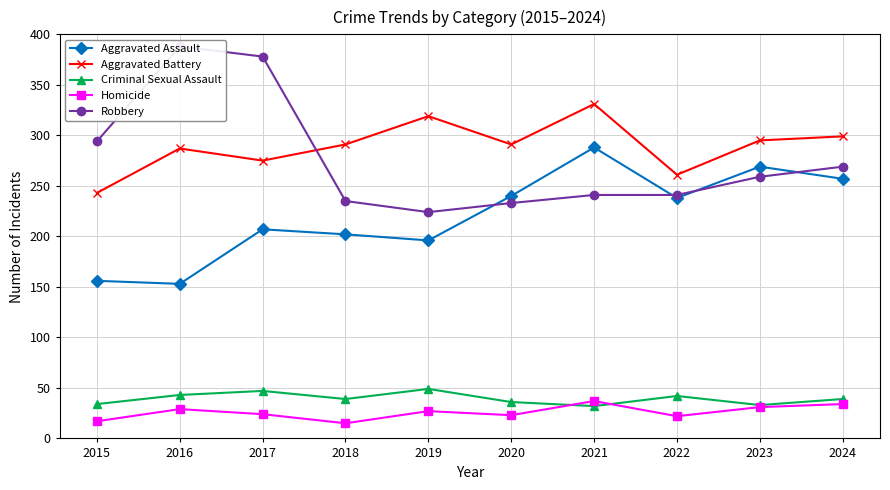

What value does the Aggravated Assault series have at 2022, to the nearest 10?

240